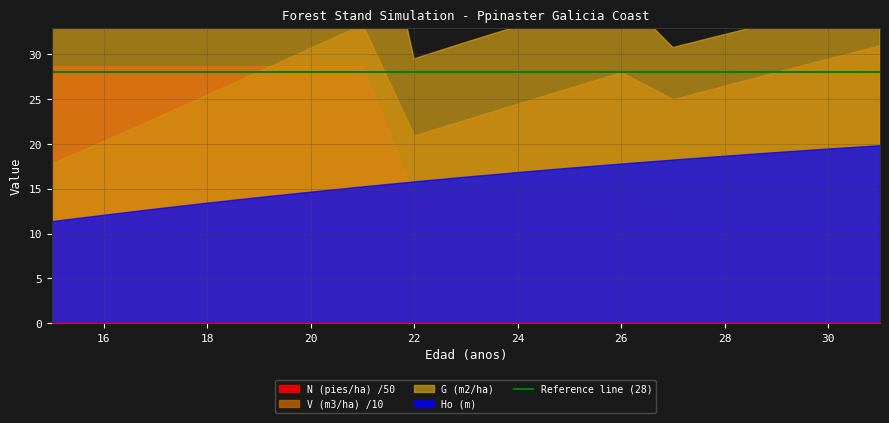

Does the chart have visible grid lines?

Yes